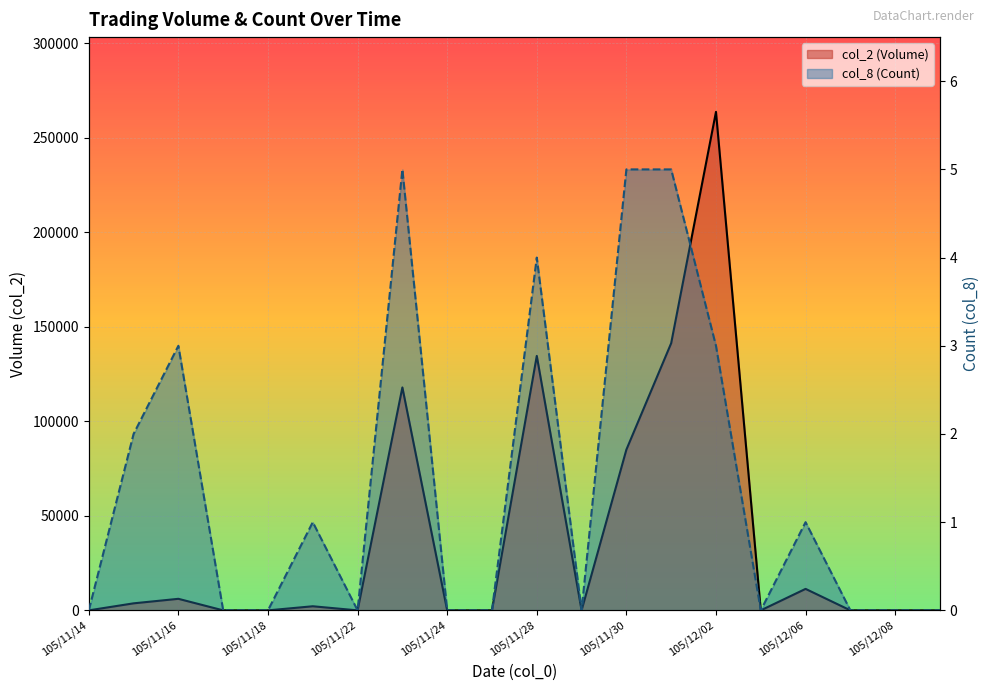

How many lines are shown in the chart?

2